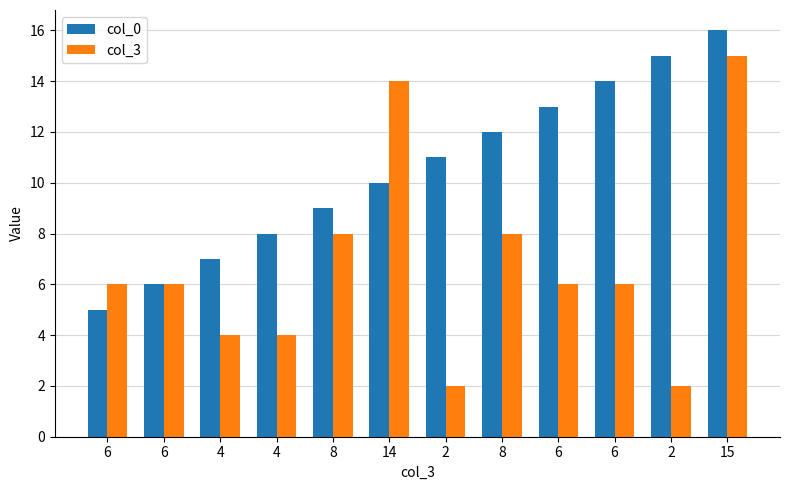

What is the minimum value for col_3?

2